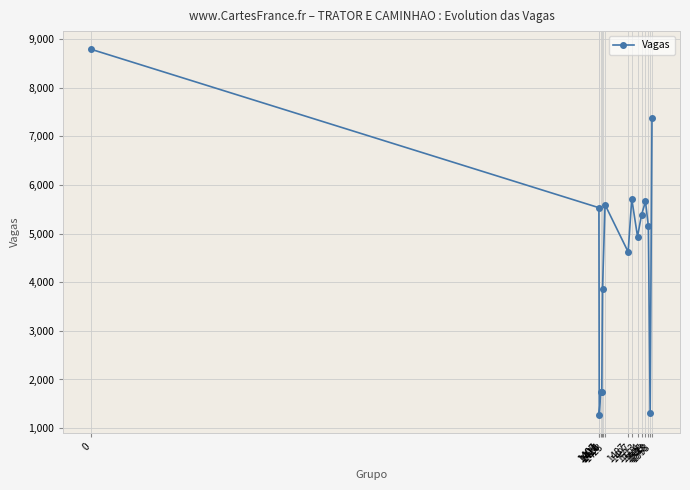

What is the greatest value displayed?

8785